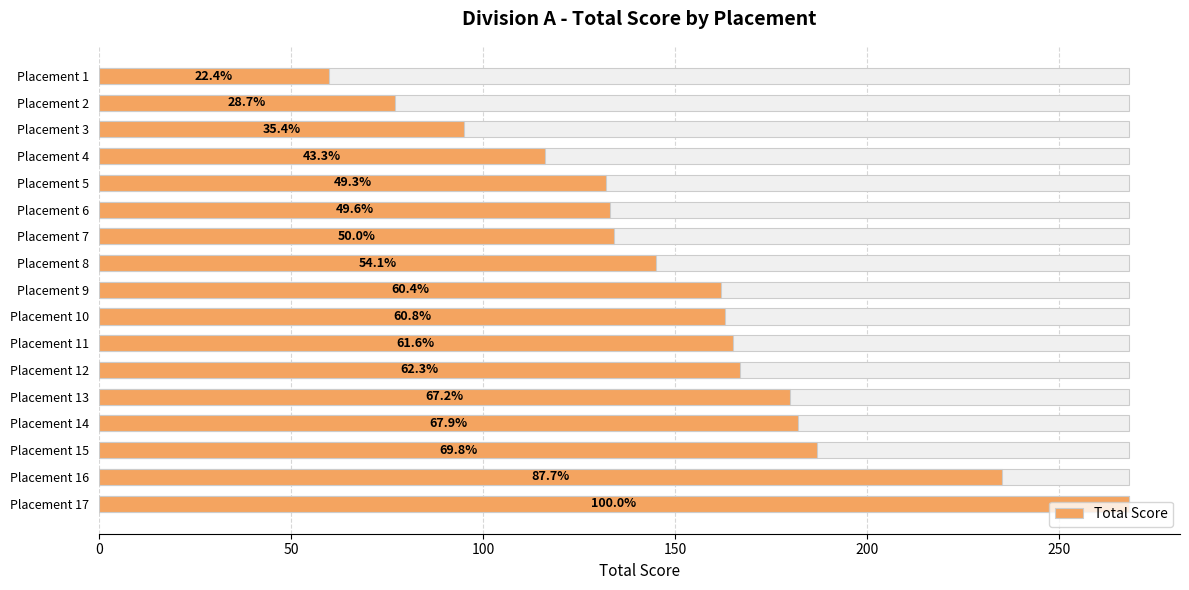

What is the average value?

153